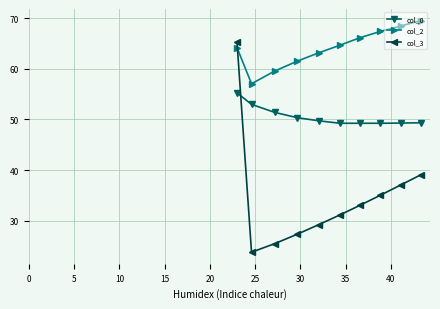

Which series has the largest total across all categories?

col_2